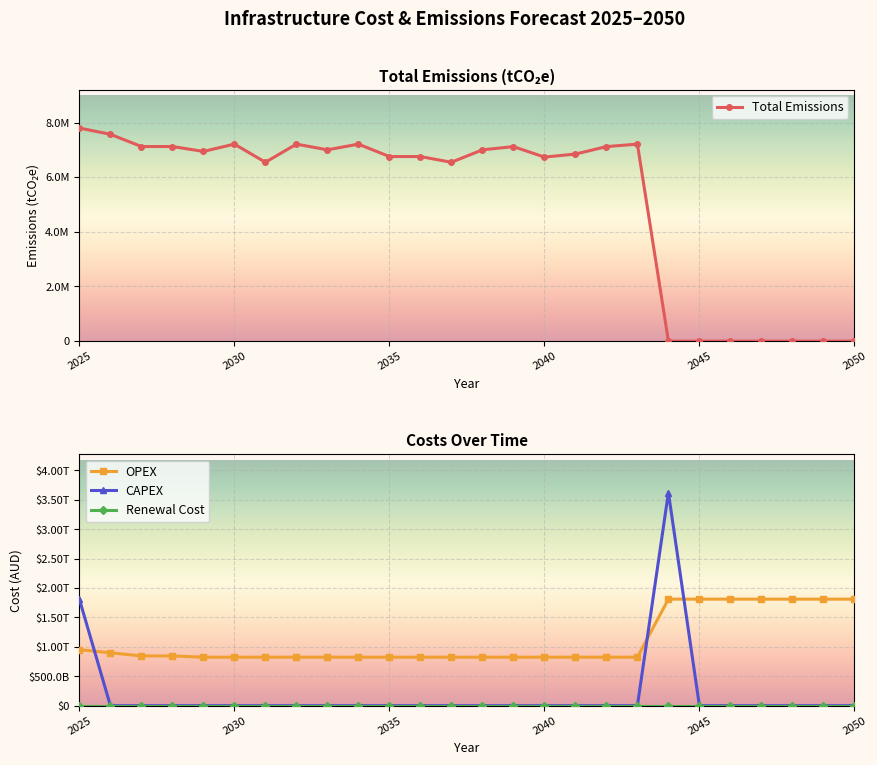

Which series has the widest spread of values?

CAPEX